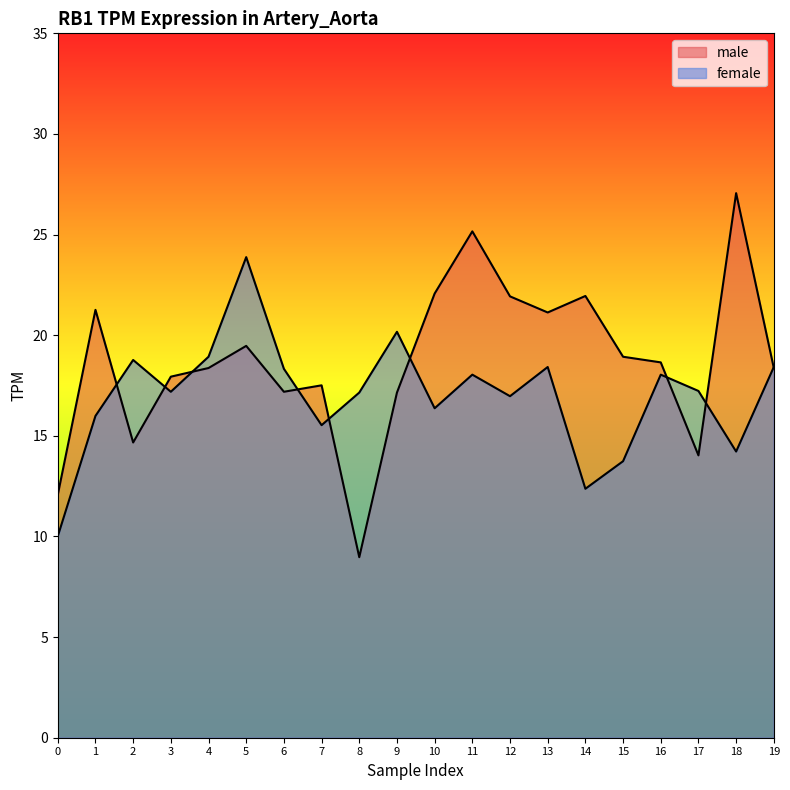

List the series in order of their overall mean, highest first.

male, female